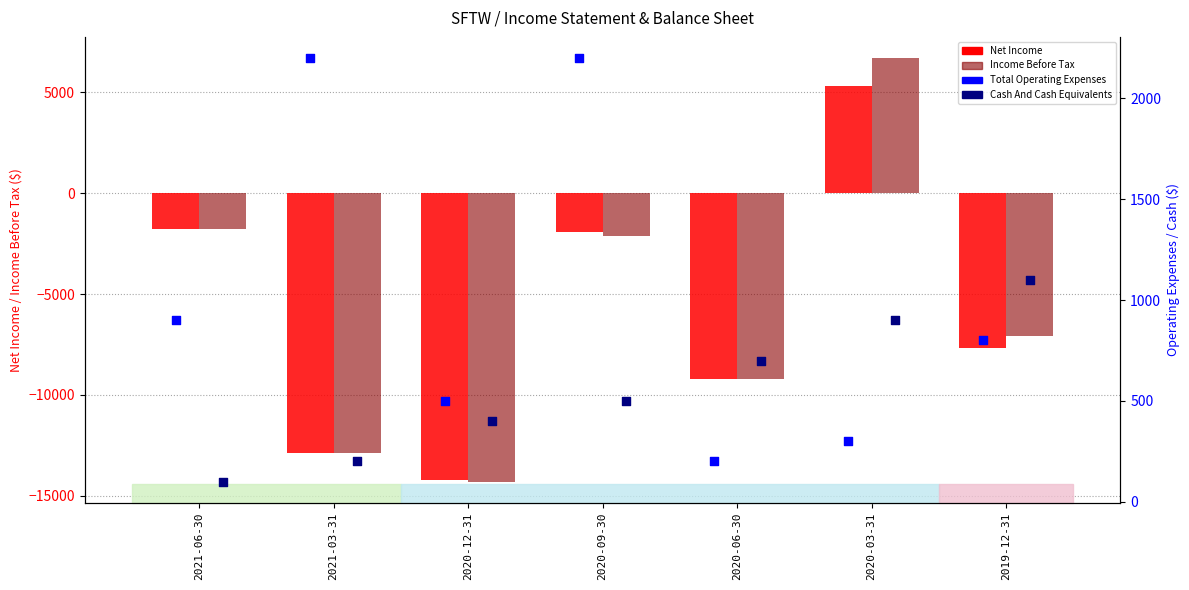

Is the value of Total Operating Expenses at 2021-03-31 greater than the value of Income Before Tax at 2020-06-30?

Yes